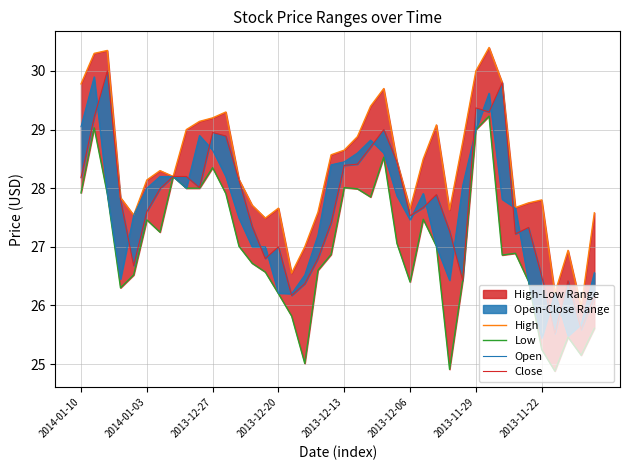

What is the difference between the second highest and second lowest values in the High series?

4.1